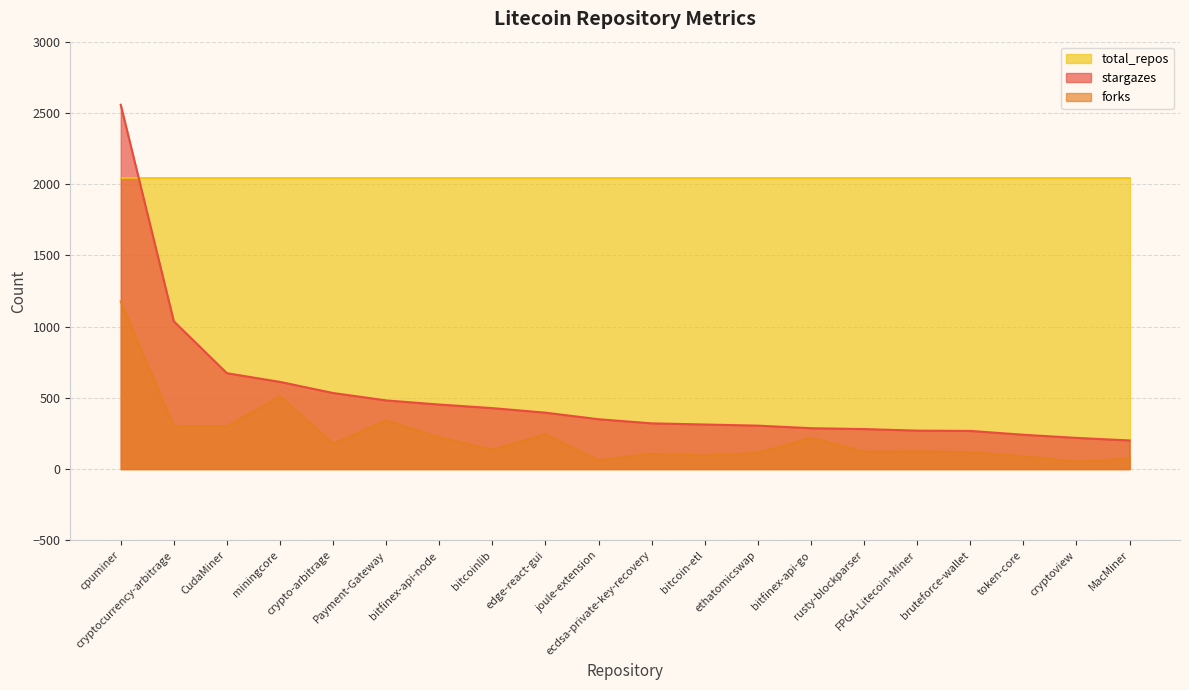

At how many categories does at least one series exceed 356?

20